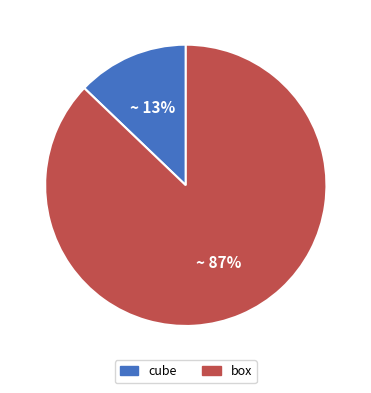

To the nearest percent, what is the combined percentage of box and cube?

100%